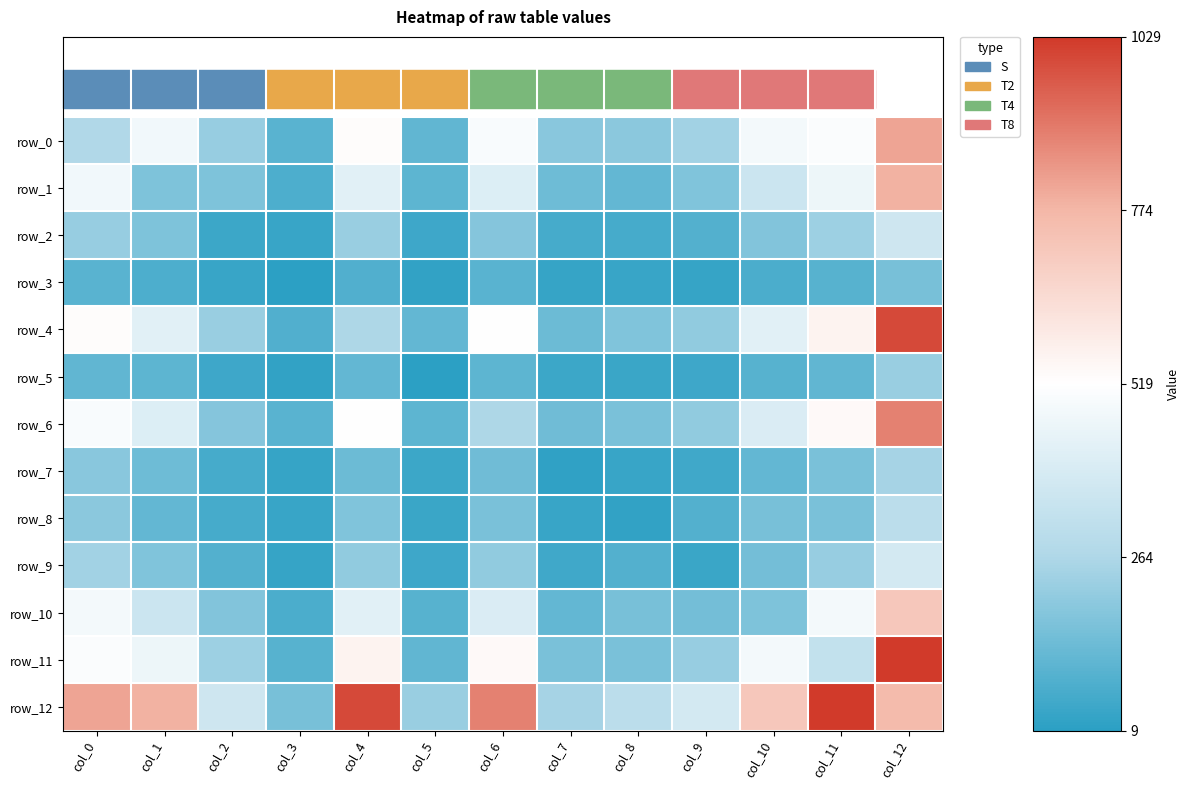

Where does the row_10 series first go above 177?

col_0